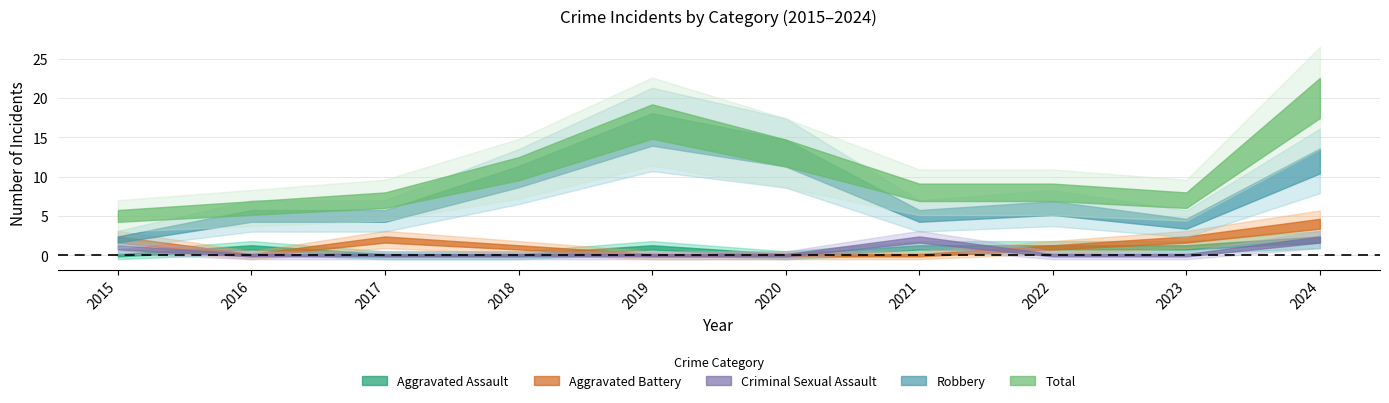

How many interior local peaks does the Aggravated Assault series have?

2